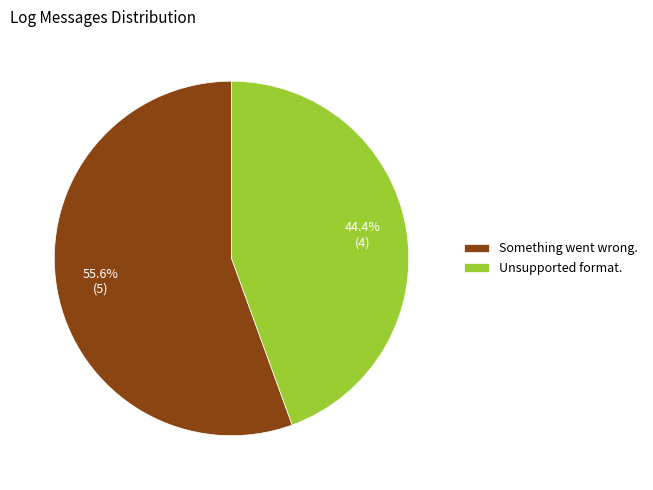

How many slices are in this pie chart?

2